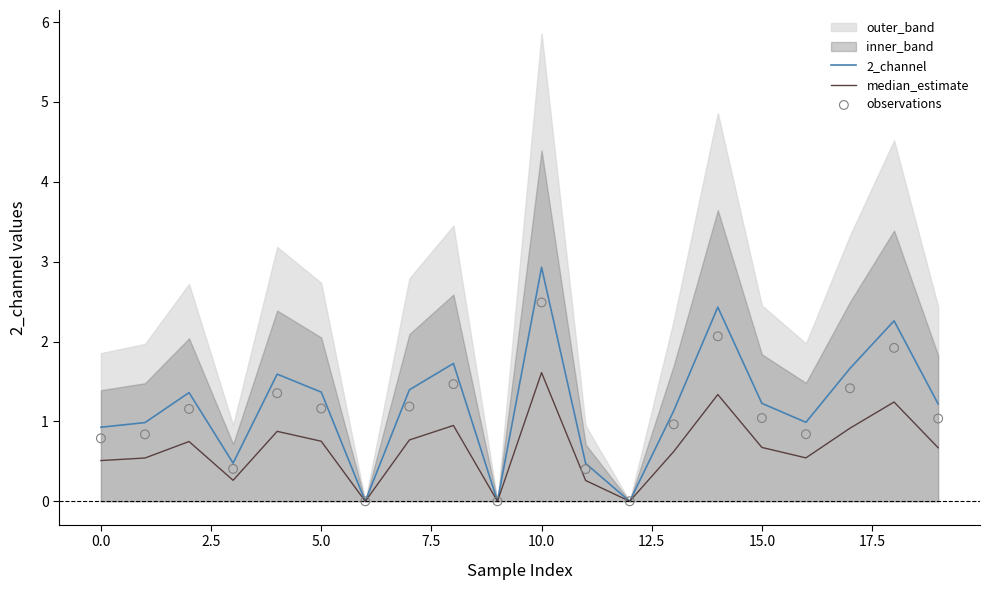

At how many categories does at least one series exceed 0?

17